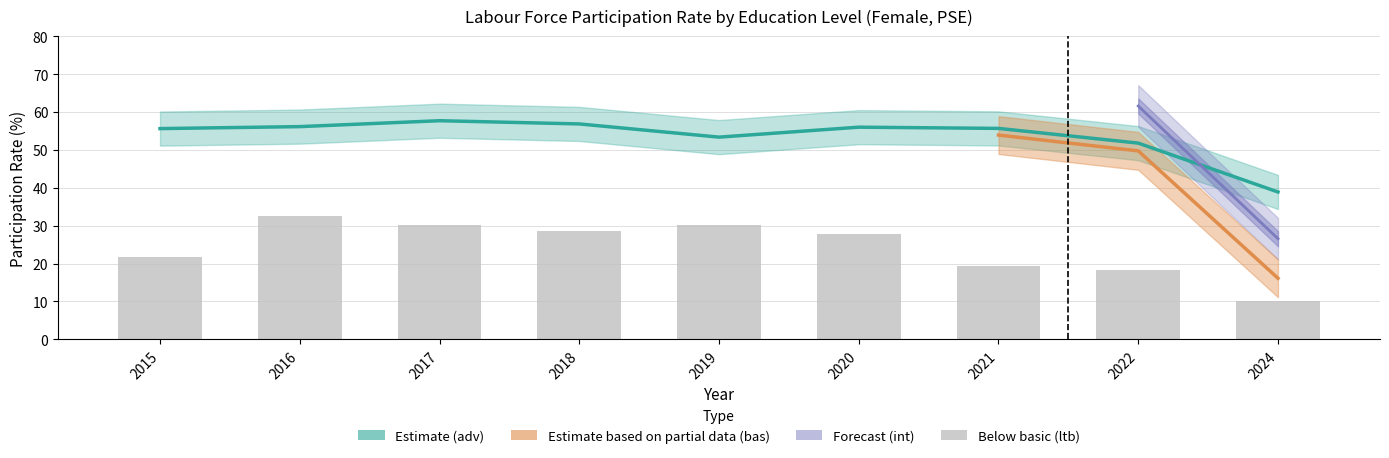

How many data points does each series have?

9